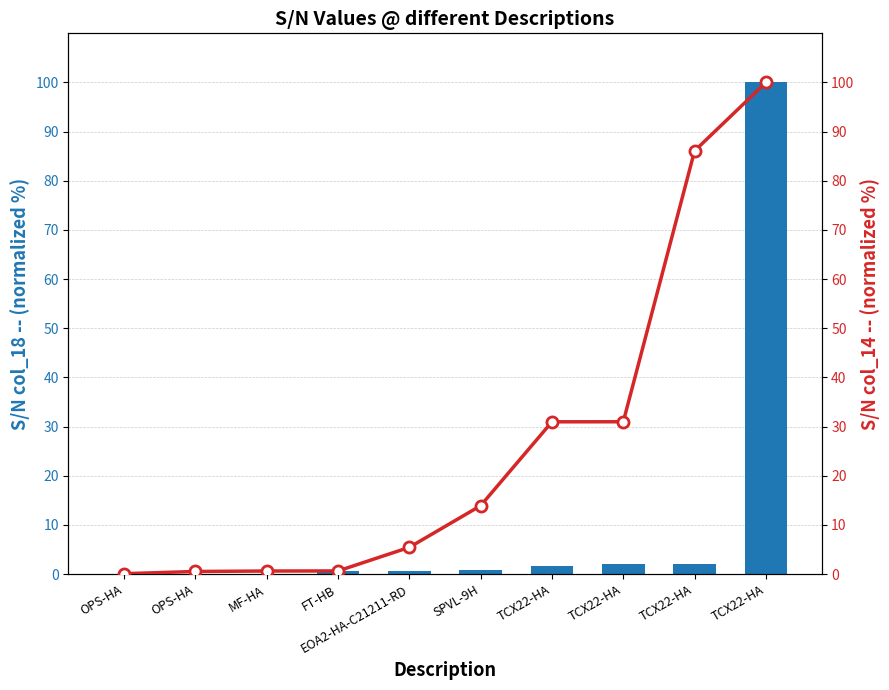

What is the maximum value for S/N (col_18)?

100.0